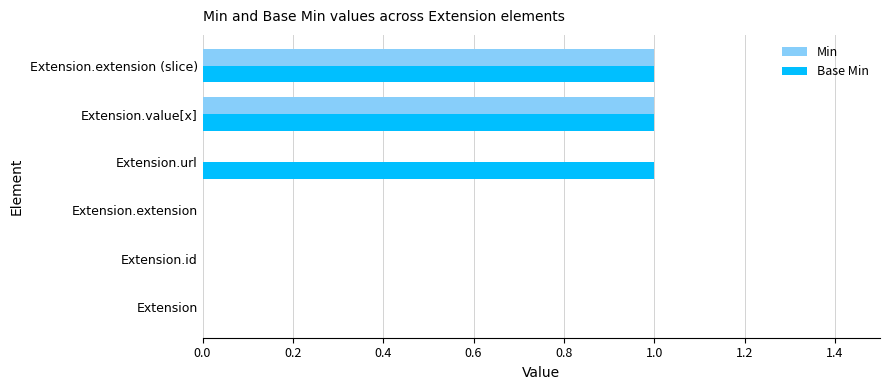

The value of Base Min at Extension.extension is 0. True or false?

True